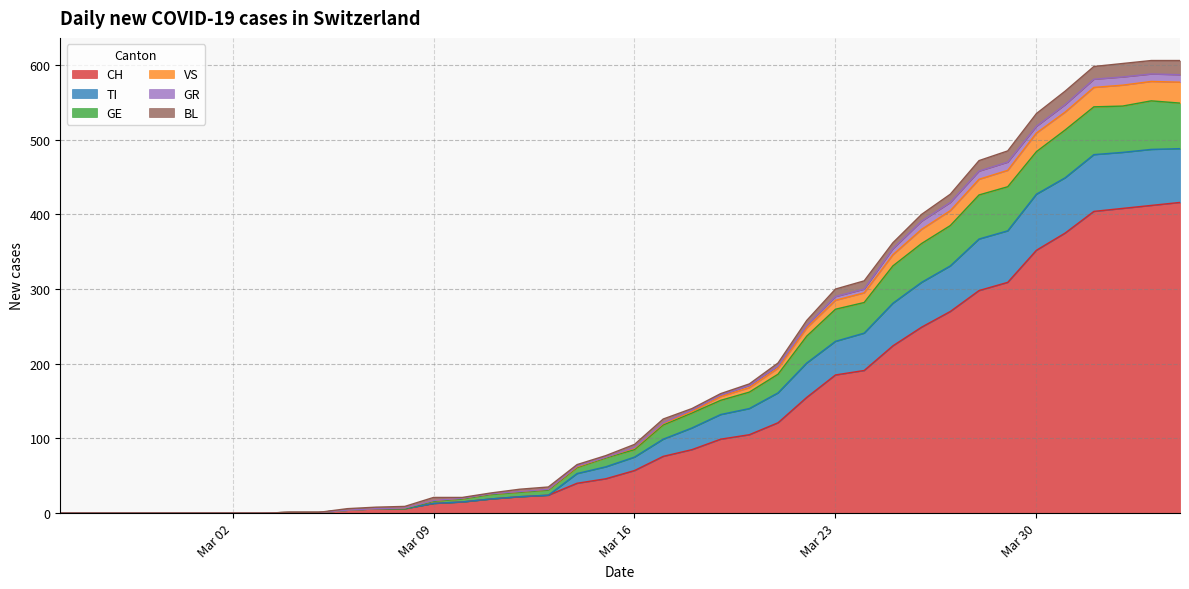

What is the maximum value for CH?

416